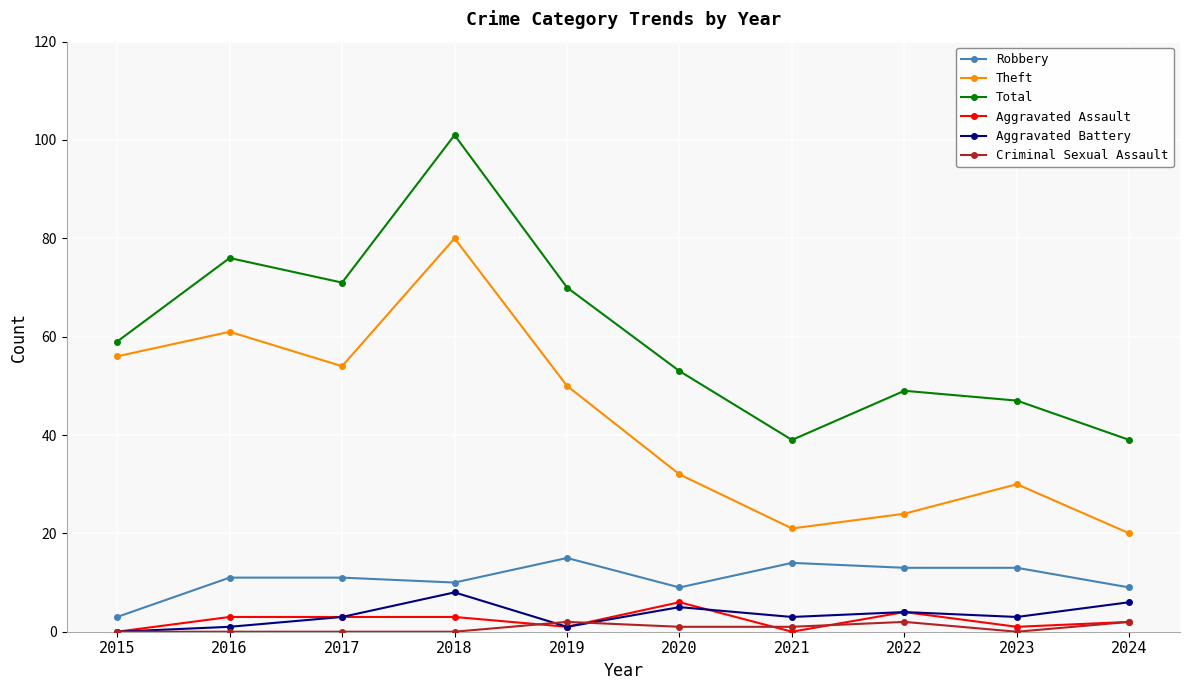

What is the sum of the Criminal Sexual Assault values at 2017 and 2021?

1